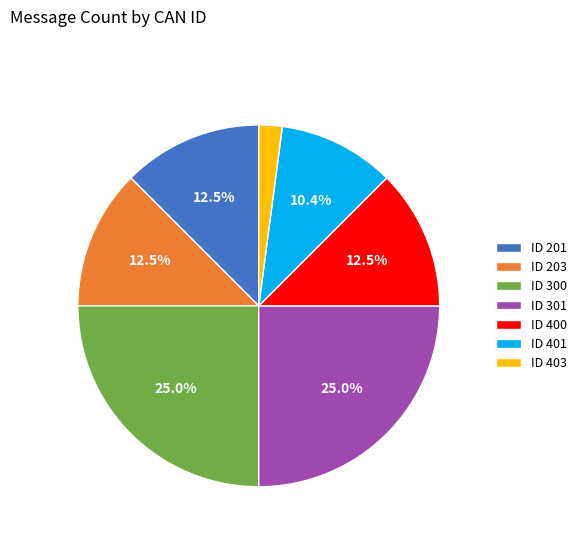

Which category has the smallest portion of the pie?

ID 403